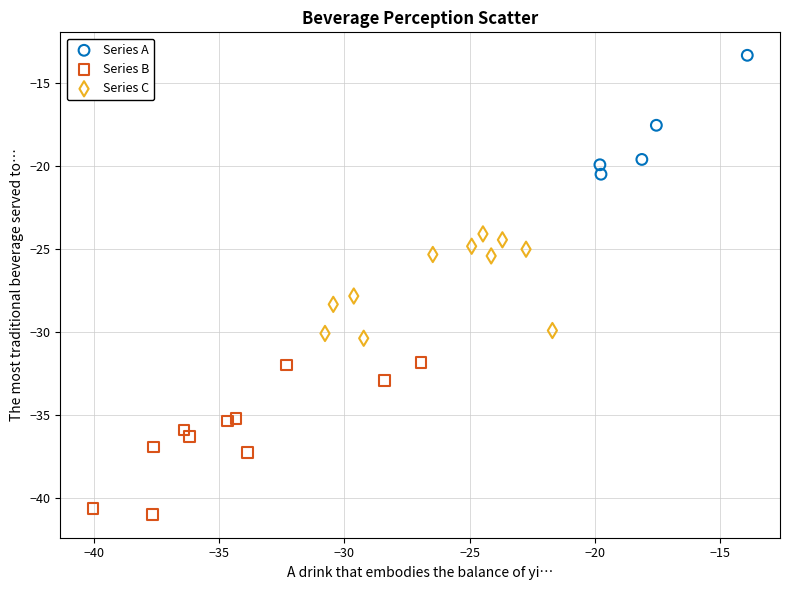

Which series contains the lowest Y value?

Series B